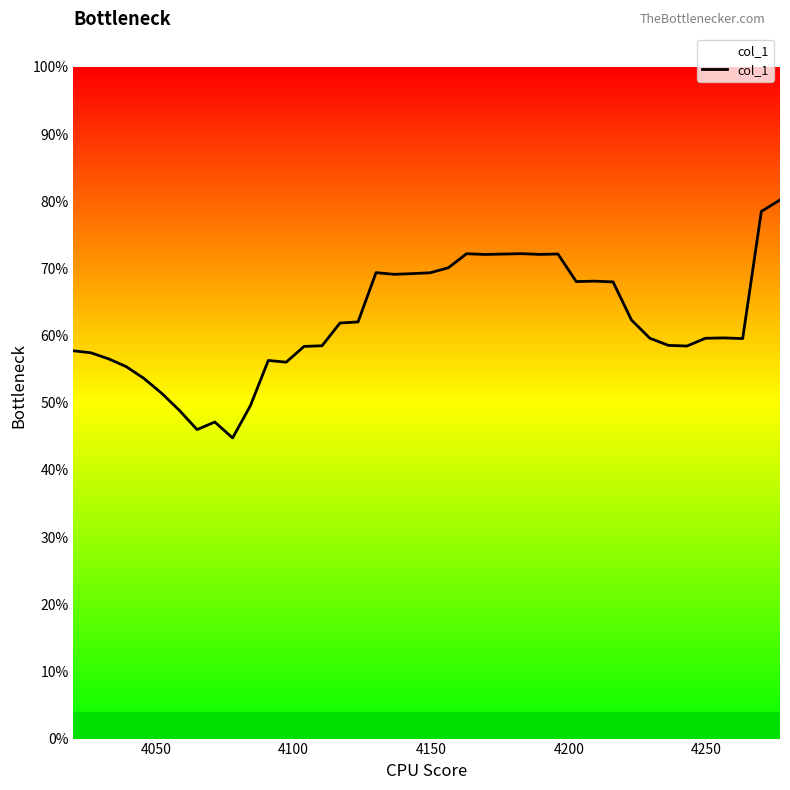

Does the chart display data point markers on the line(s)?

No